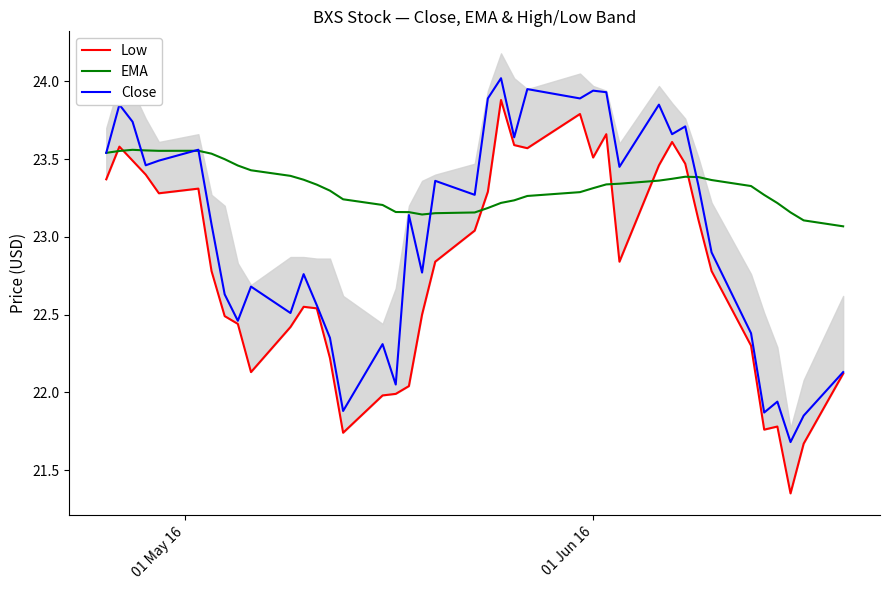

What is the difference between the second highest and second lowest values in the Close series?

2.1